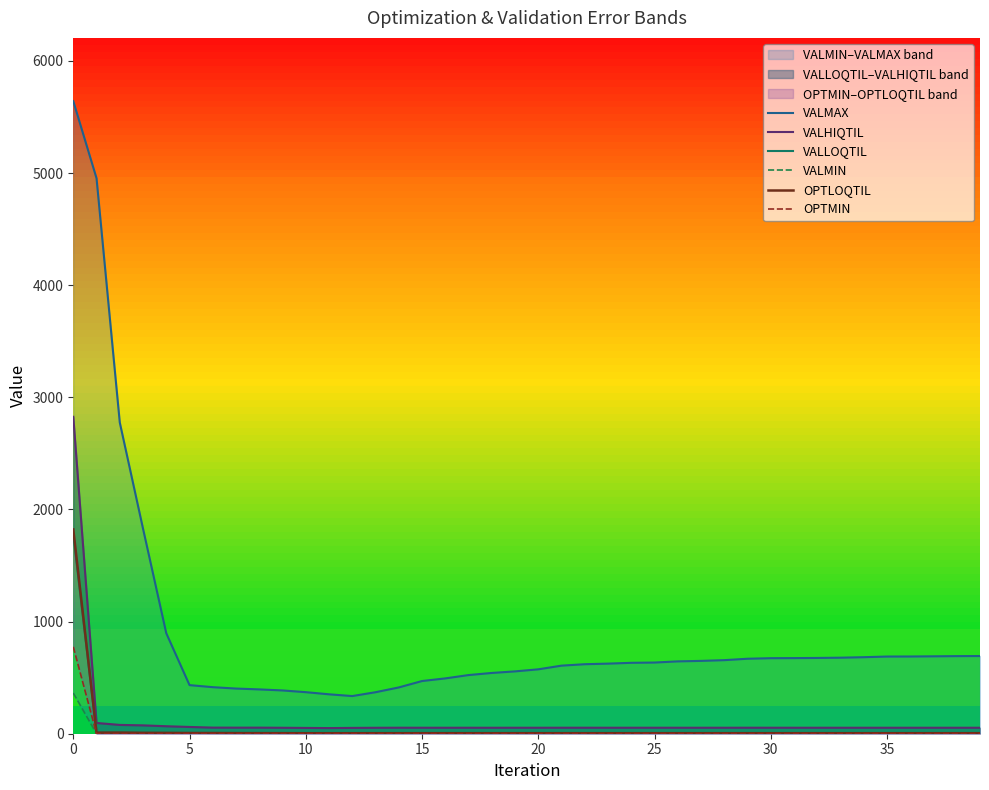

What is the lowest value of the OPTLOQTIL series?

4.3